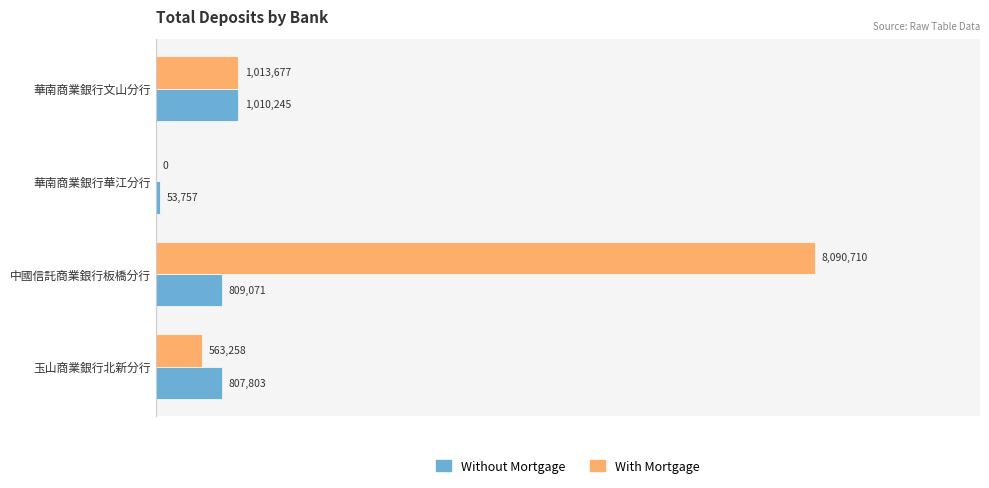

What are all the series names shown in the legend?

Without Mortgage, With Mortgage